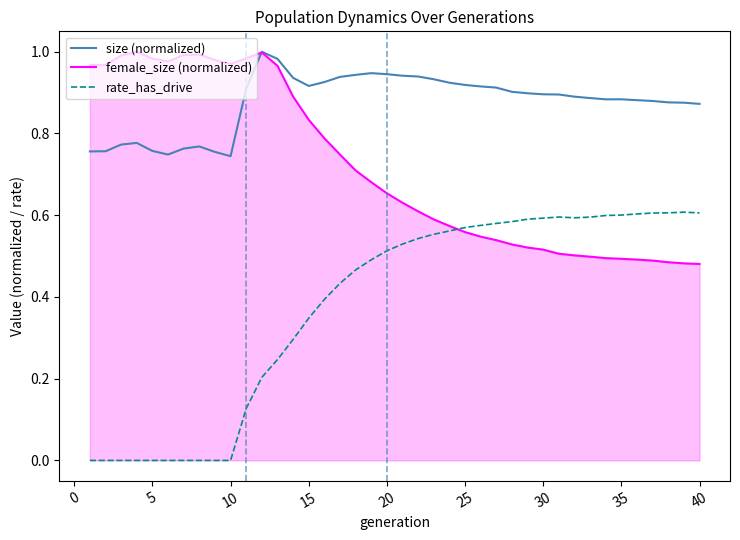

Which series has the largest range (max minus min)?

rate_has_drive